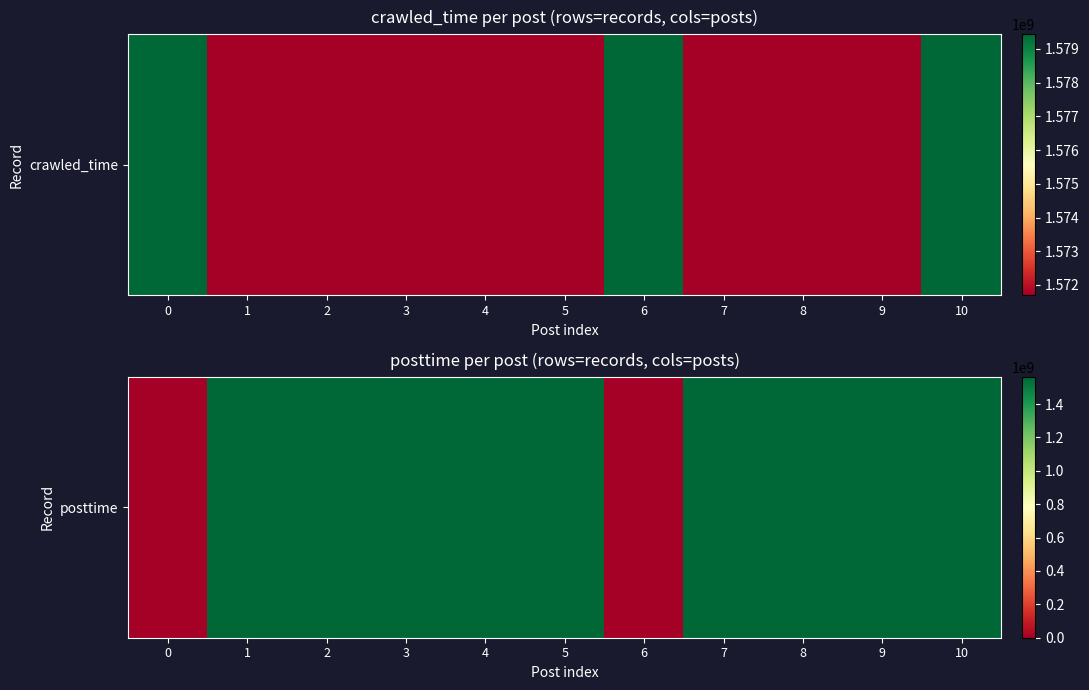

What is the change in value from 7 to 9?

-117975